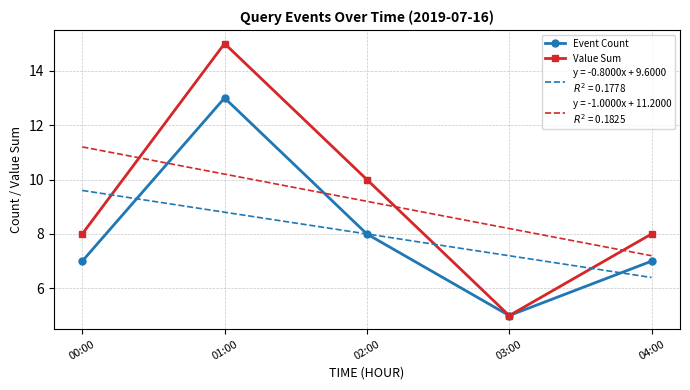

What is the spread (max minus min) of values at 04:00?

1.6